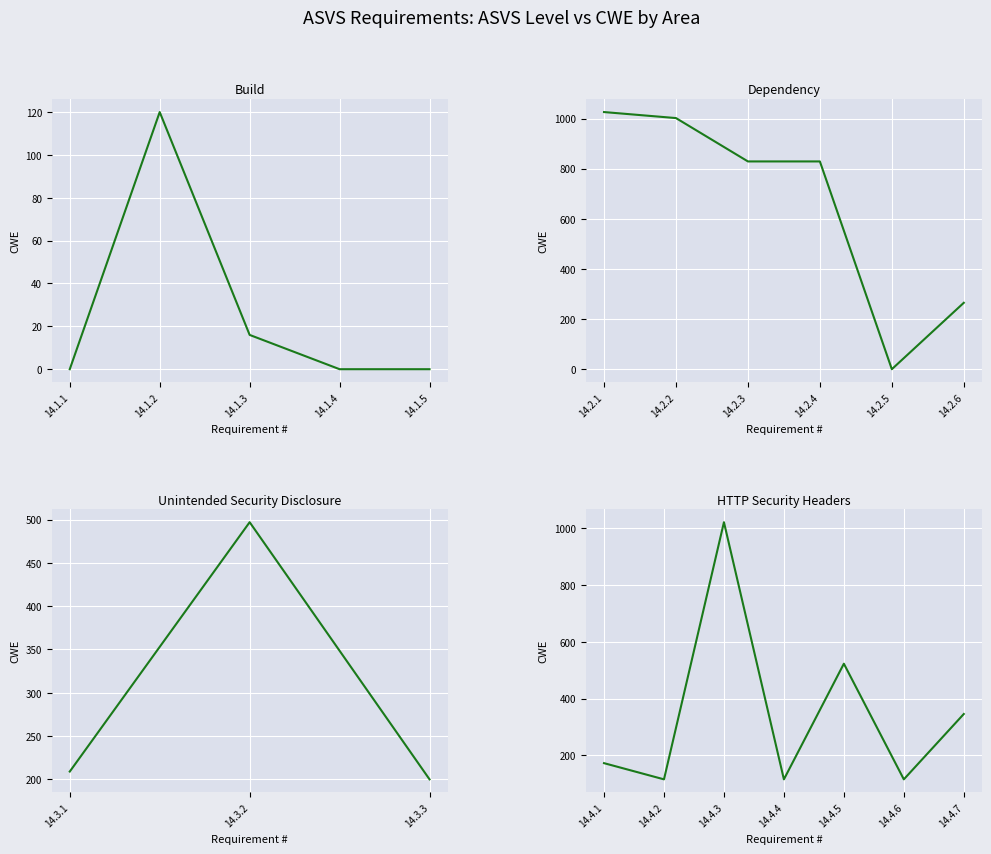

True or false: CWE has a value of 482 at 24.

False